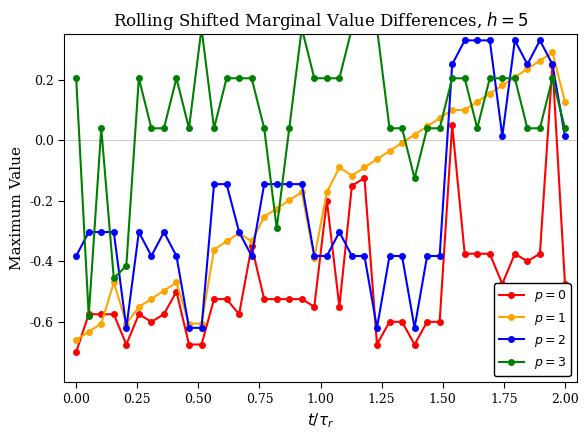

Reading left to right, list all the values displayed in this chart.

course: -0.7	-0.6	-0.6	-0.6	-0.7	-0.6	-0.6	-0.6	-0.5	-0.7	-0.7	-0.5	-0.5	-0.6	-0.3	-0.5	-0.5	-0.5	-0.5	-0.5	-0.2	-0.5	-0.1	-0.1	-0.7	-0.6	-0.6	-0.7	-0.6	-0.6	0.1	-0.4	-0.4	-0.4	-0.5	-0.4	-0.4	-0.4	0.2	-0.5
teacher: -0.7	-0.6	-0.6	-0.5	-0.6	-0.6	-0.5	-0.5	-0.5	-0.6	-0.6	-0.4	-0.3	-0.3	-0.3	-0.3	-0.2	-0.2	-0.2	-0.4	-0.2	-0.1	-0.1	-0.1	-0.1	-0.0	-0.0	0.0	0.0	0.1	0.1	0.1	0.1	0.2	0.2	0.2	0.2	0.3	0.3	0.1
class: -0.4	-0.3	-0.3	-0.3	-0.6	-0.3	-0.4	-0.3	-0.4	-0.6	-0.6	-0.1	-0.1	-0.3	-0.4	-0.1	-0.1	-0.1	-0.1	-0.4	-0.4	-0.3	-0.4	-0.4	-0.6	-0.4	-0.4	-0.6	-0.4	-0.4	0.3	0.3	0.3	0.3	0.0	0.3	0.3	0.3	0.3	0.0
time: 0.2	-0.6	0.0	-0.5	-0.4	0.2	0.0	0.0	0.2	0.0	0.4	0.0	0.2	0.2	0.2	0.0	-0.3	0.0	0.4	0.2	0.2	0.2	0.4	0.4	0.4	0.0	0.0	-0.1	0.0	0.0	0.2	0.2	0.0	0.2	0.2	0.2	0.0	0.0	0.2	0.0